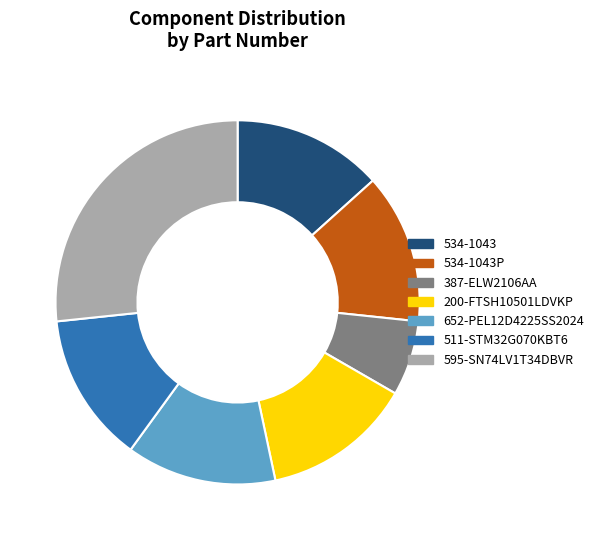

The 652-PEL12D4225SS2024 slice represents 13% of the pie. True or false?

True